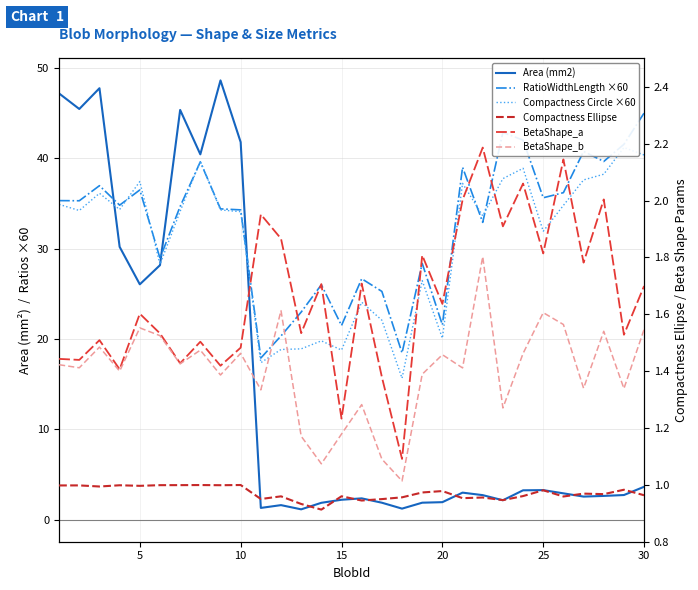

Is this an area chart (filled region under the line)?

No